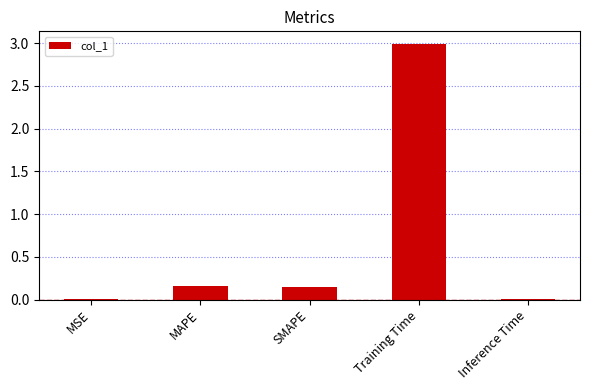

How many data points does each series have?

5